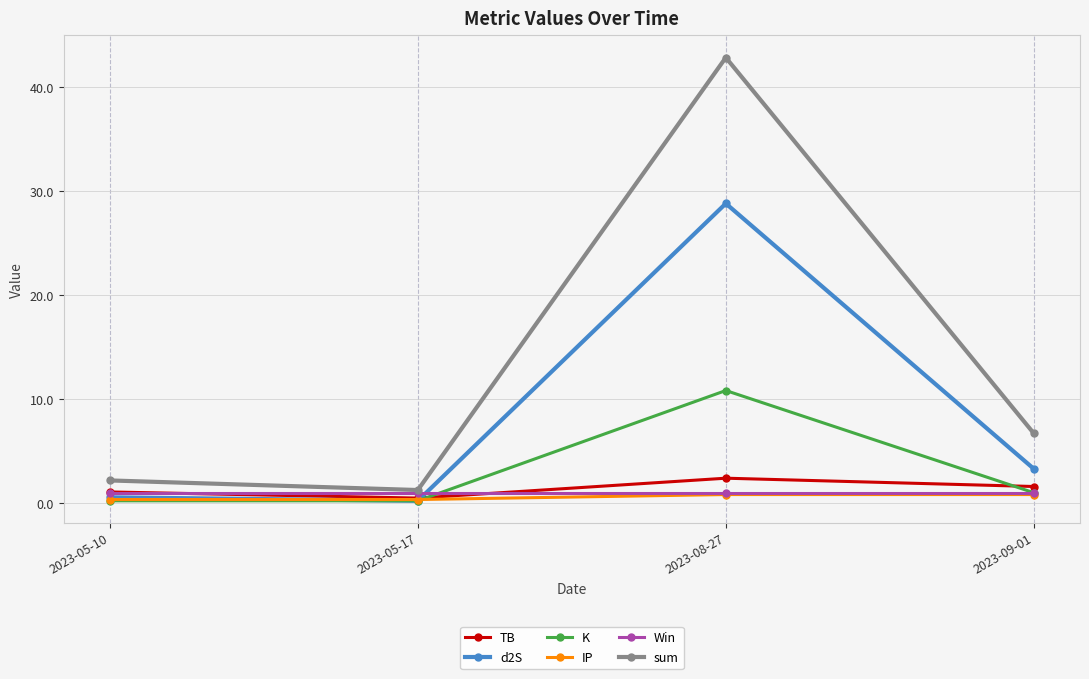

Is the value of K at 2023-05-17 greater than the value of Win at 2023-08-27?

No